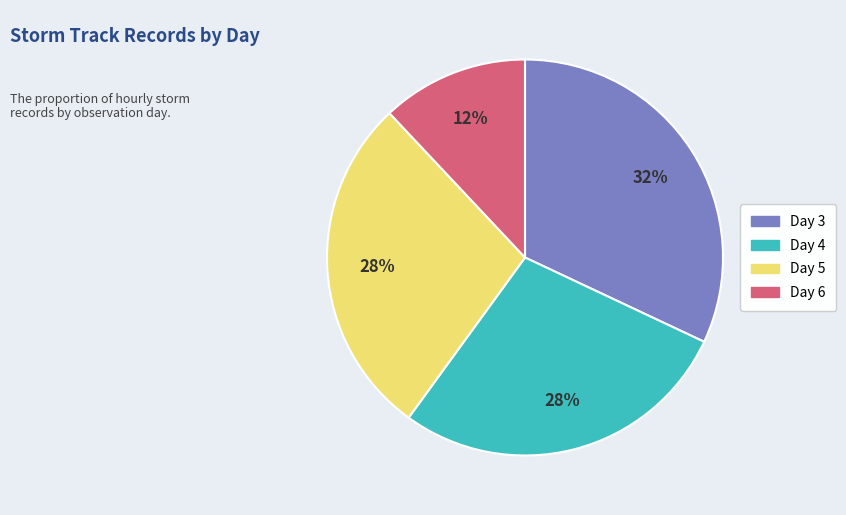

Is there a majority slice in this chart?

No